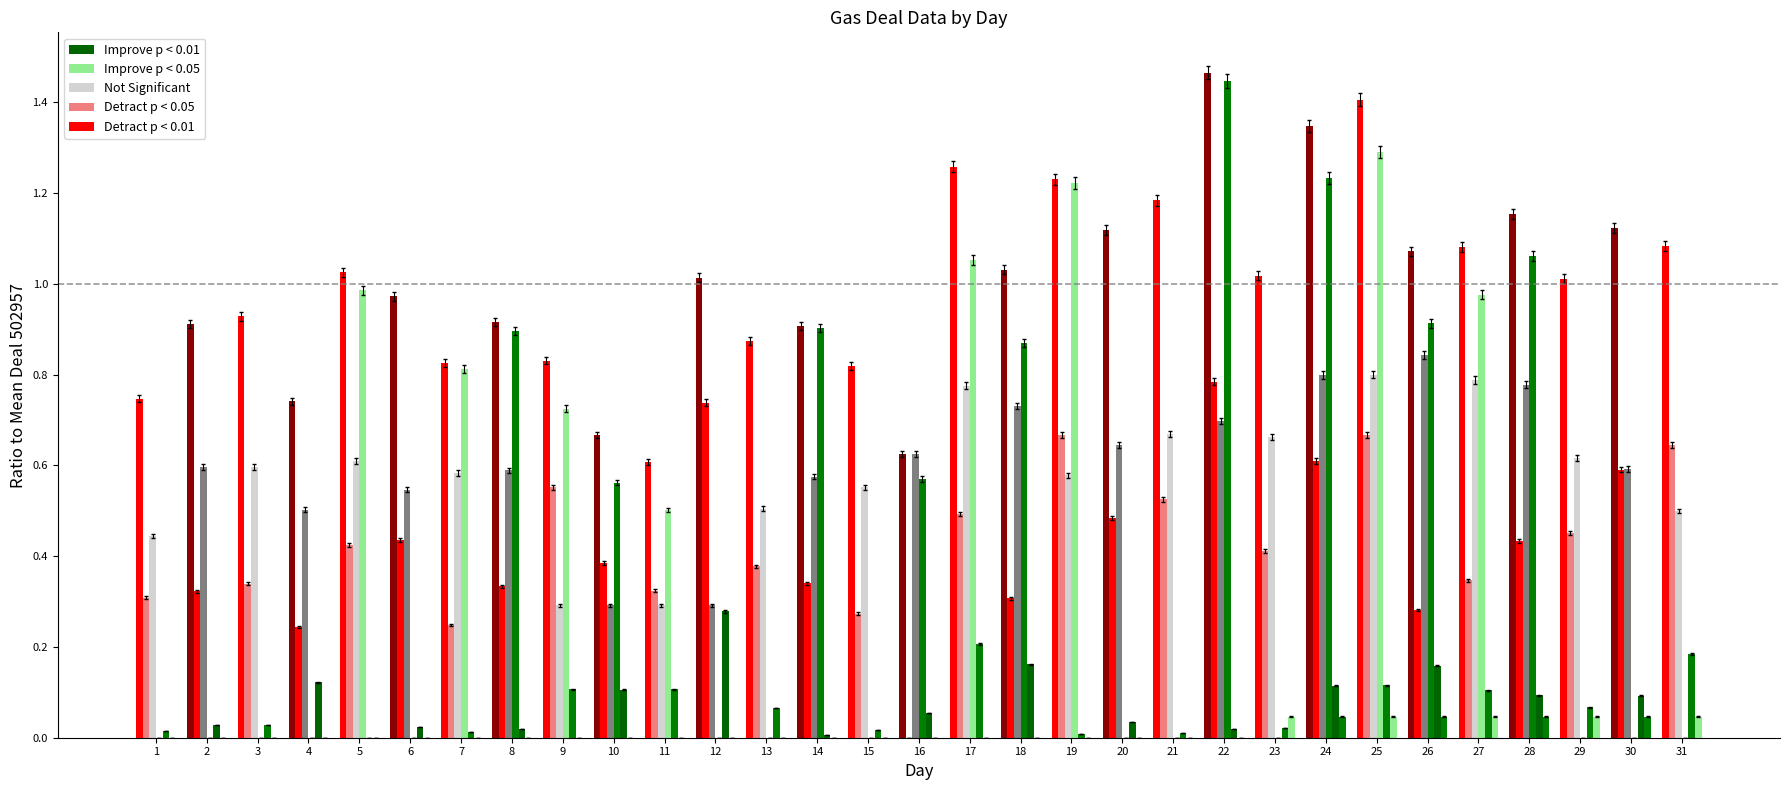

How many distinct data groups are displayed?

6